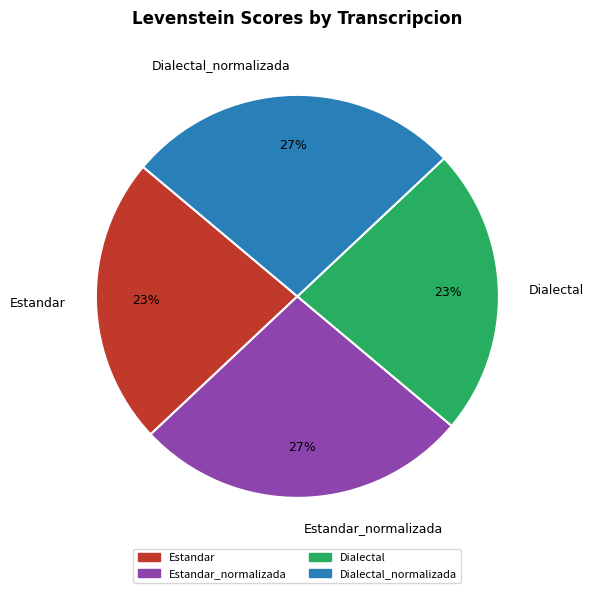

The Dialectal_normalizada slice represents 38% of the pie. True or false?

False